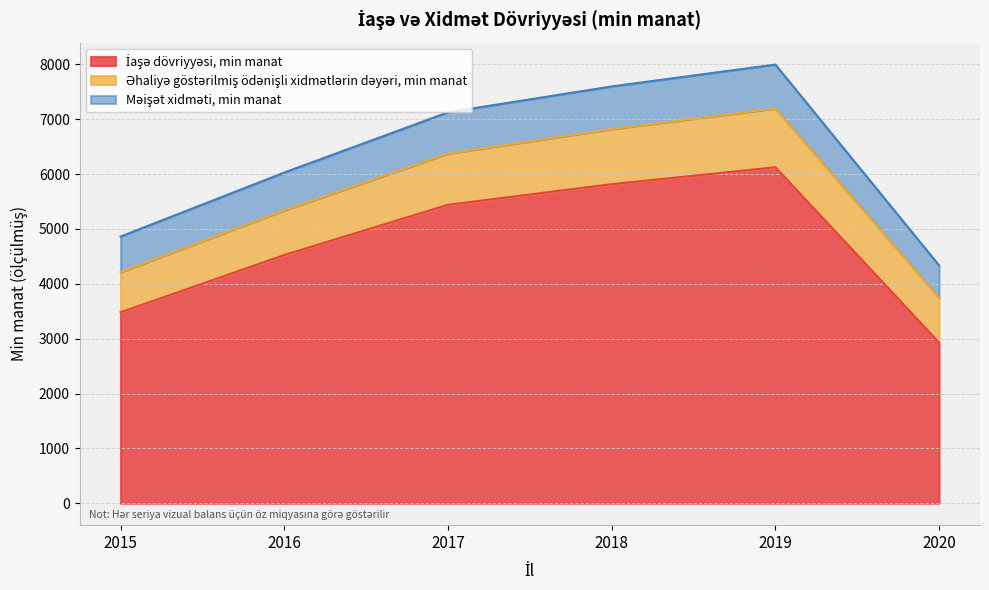

In Məişət xidməti, min manat, how many points are higher than both neighbors (excluding endpoints)?

1